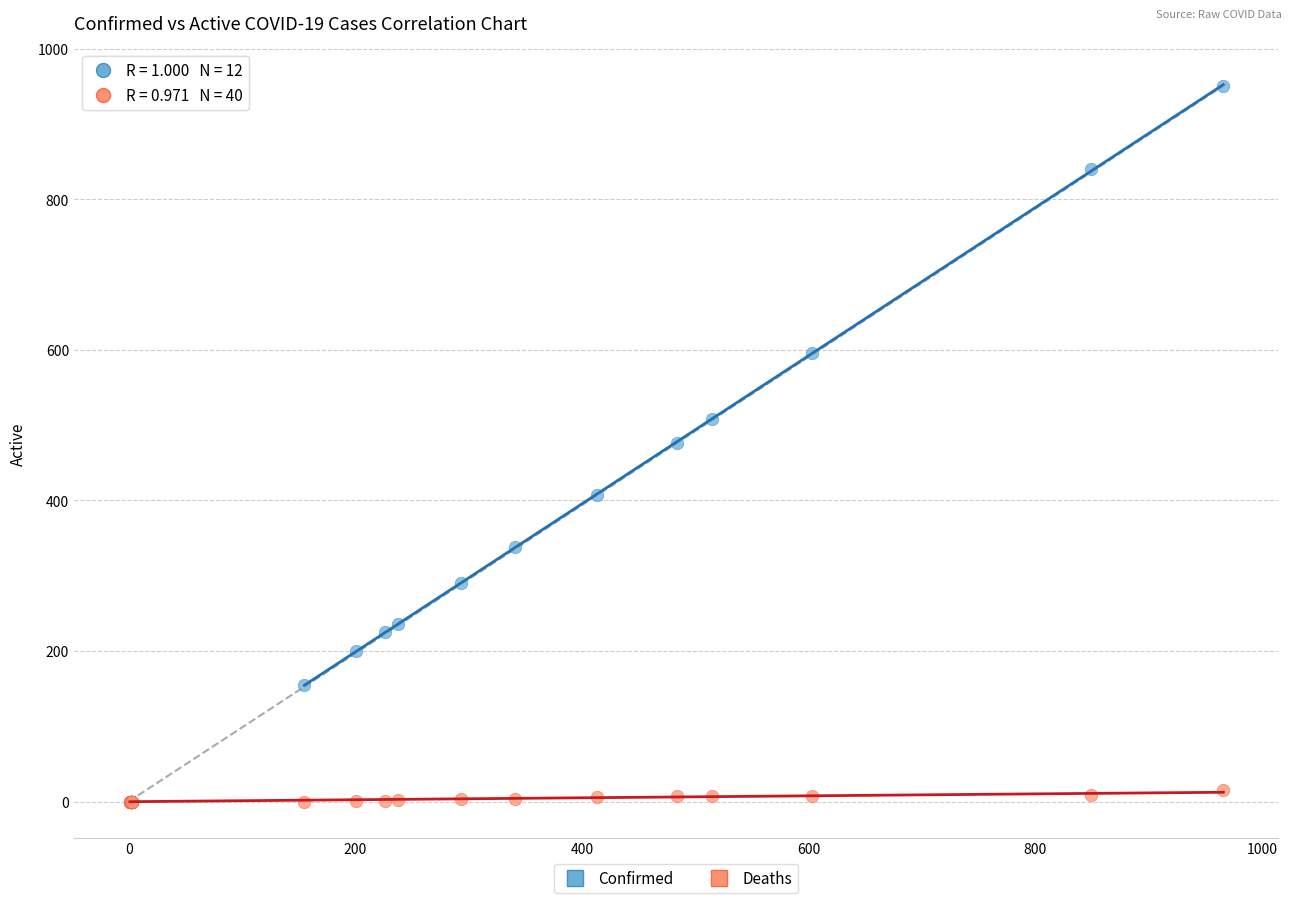

Which series has the widest spread of Y values?

Confirmed